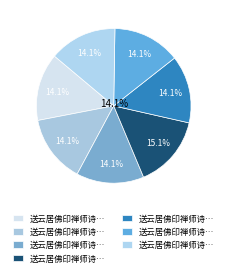

To the nearest percent, what percentage of the pie is 送云居佛印禅师诗五首并偈?

15%